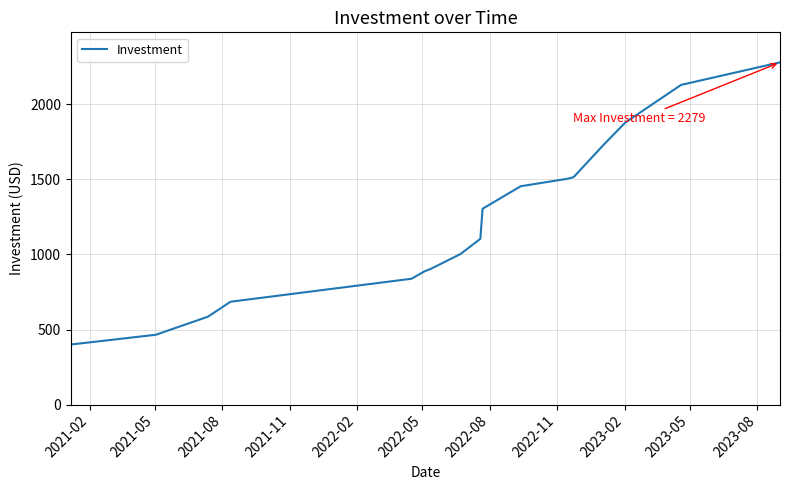

Does the chart display data point markers on the line(s)?

No